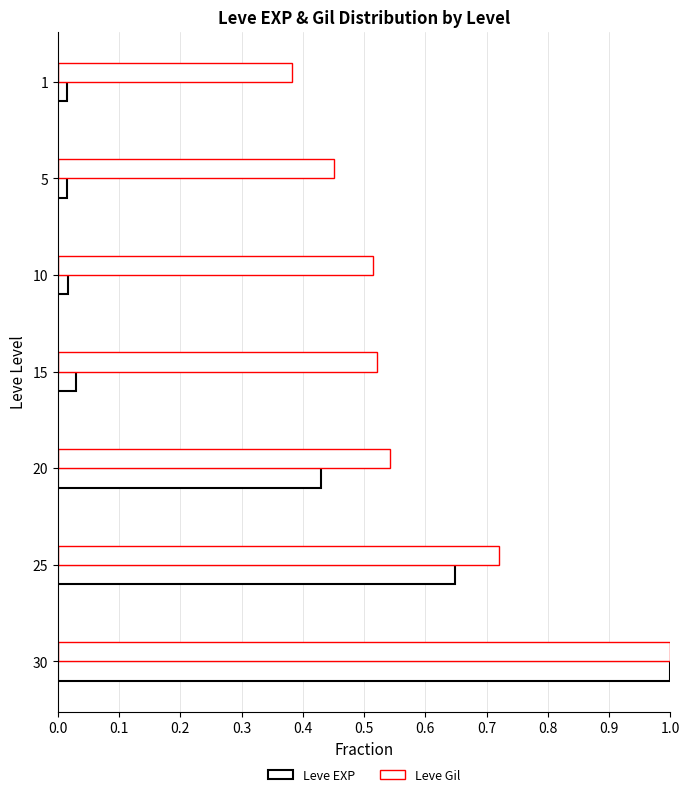

Count the number of data series in this chart.

2